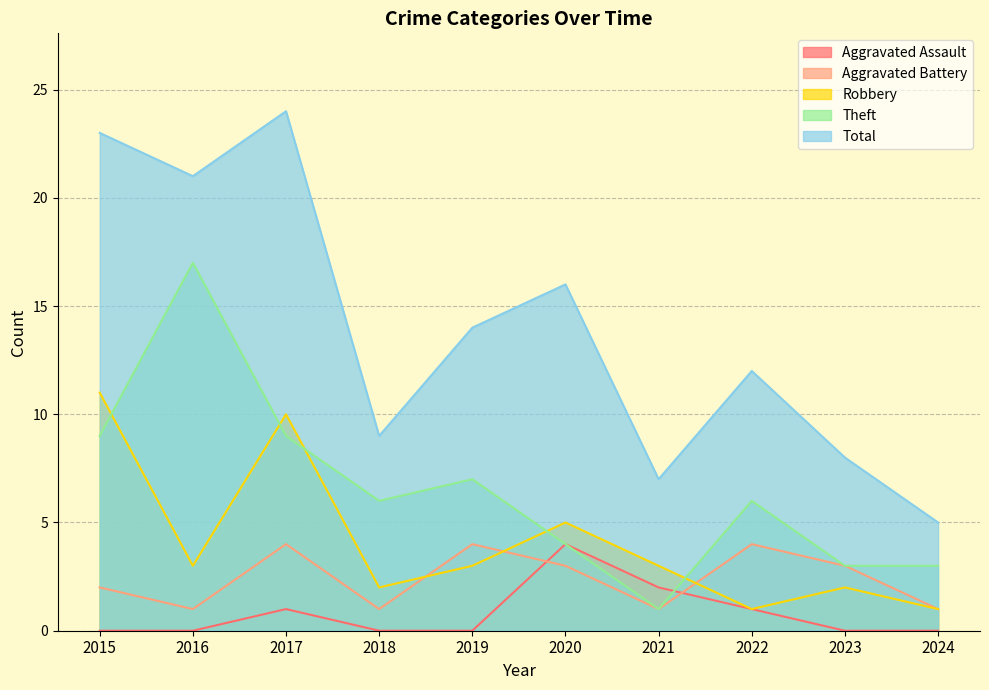

Is it true that Total equals 21 at 2016?

True